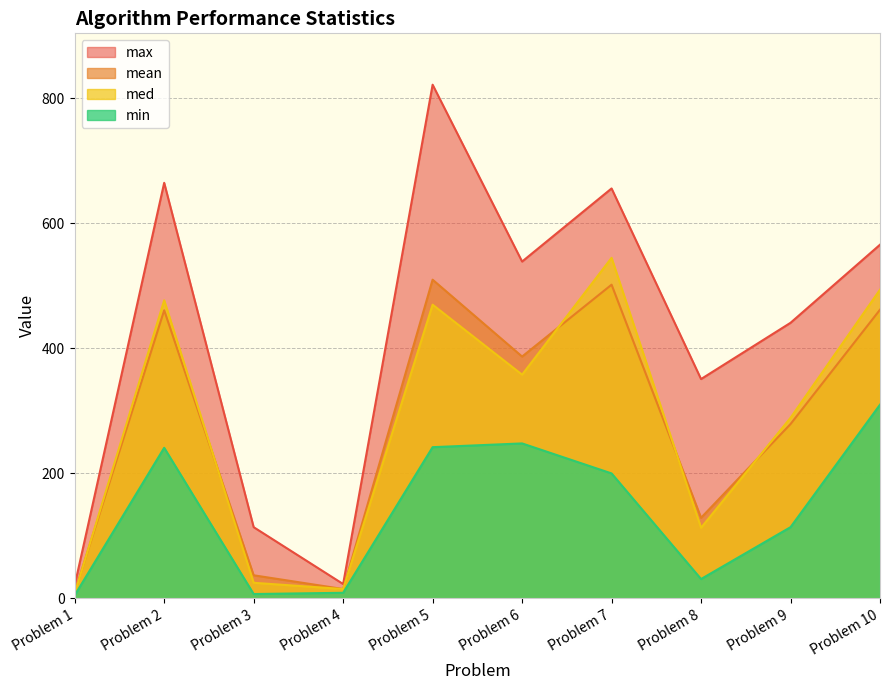

At how many categories does at least one series exceed 129?

7